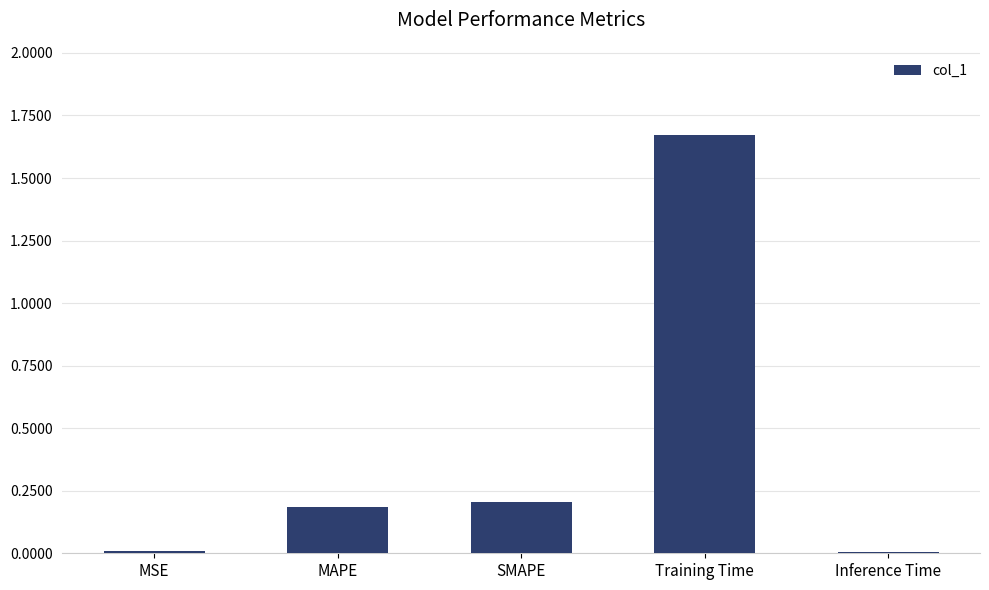

What is the change in value from SMAPE to Inference Time?

-0.2